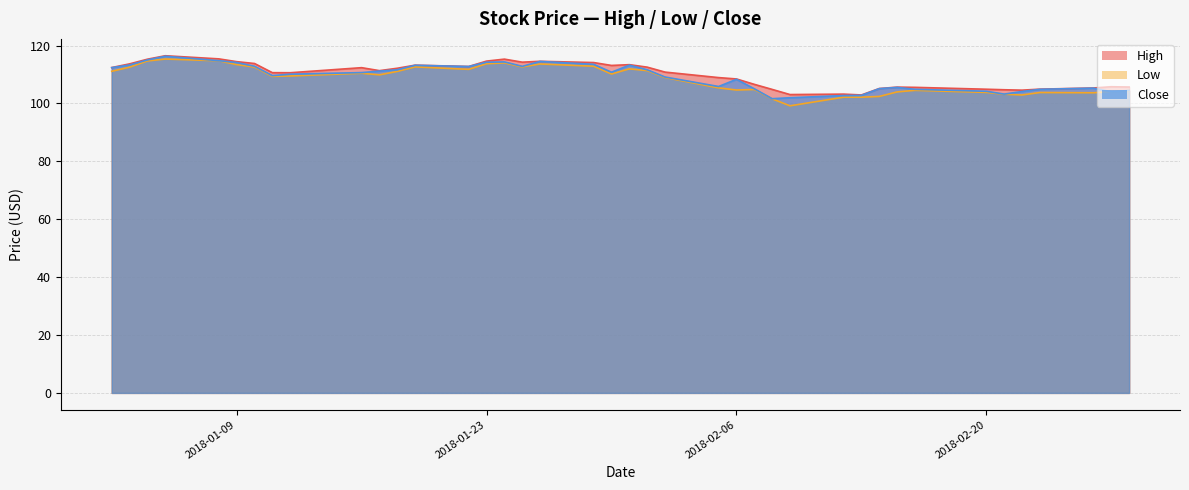

True or false: High and Low cross at least once.

False